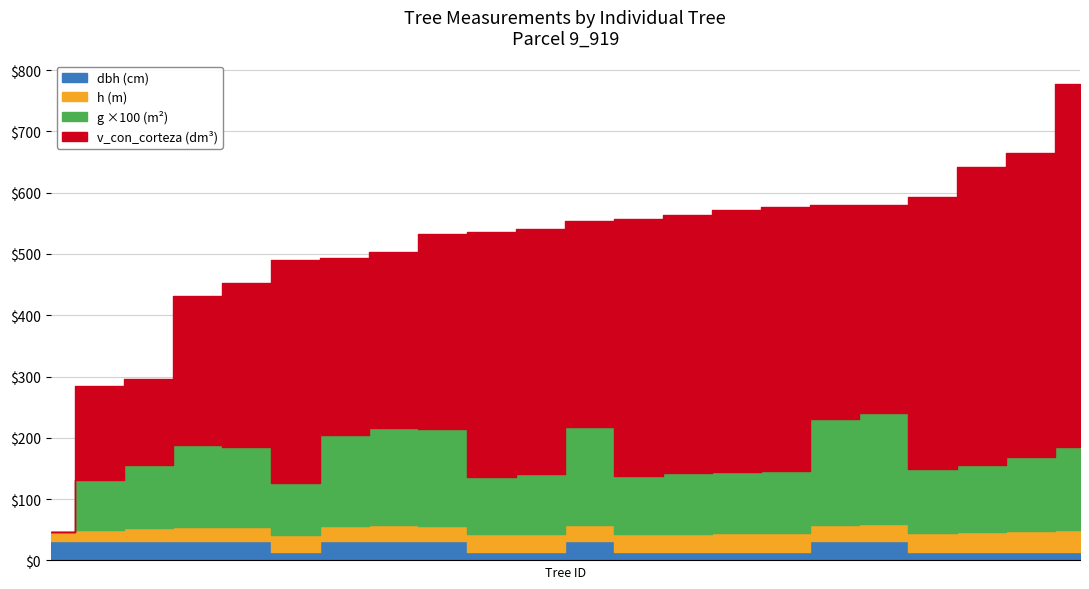

What is the highest value of the dbh series?

31.8